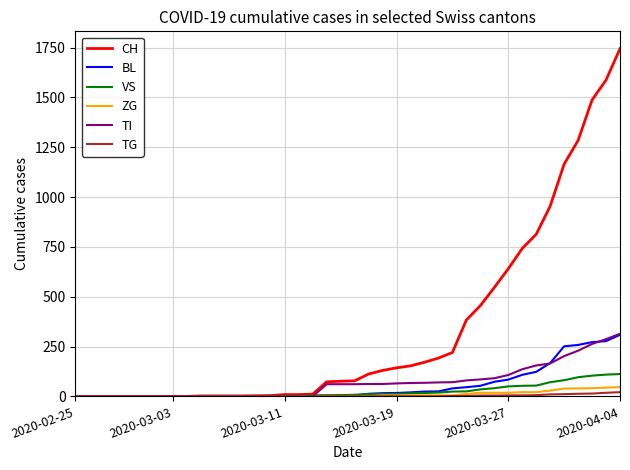

Which series has the largest total across all categories?

CH